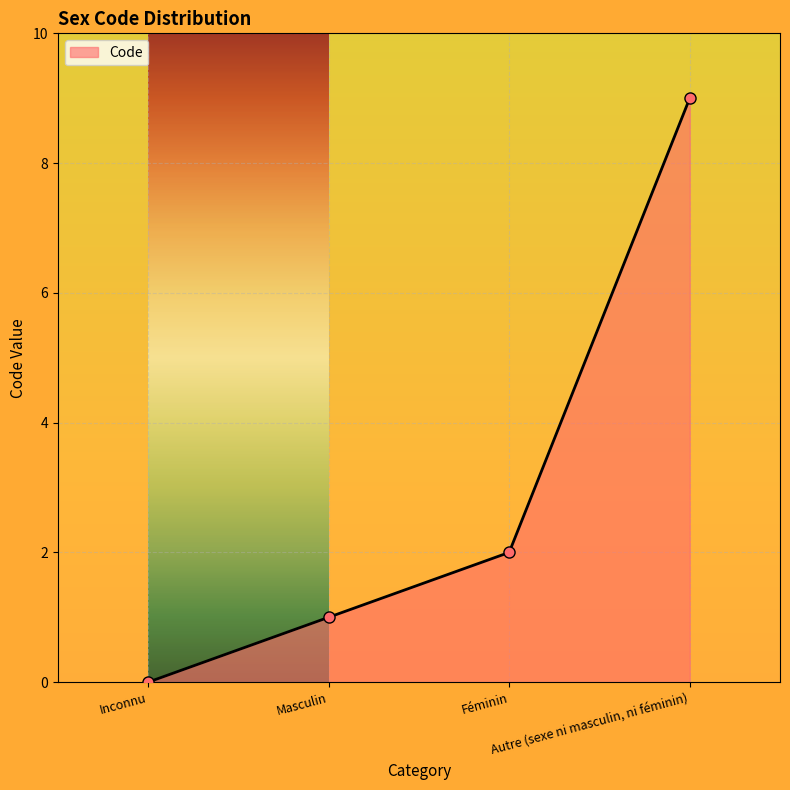

How many lines are shown in the chart?

1